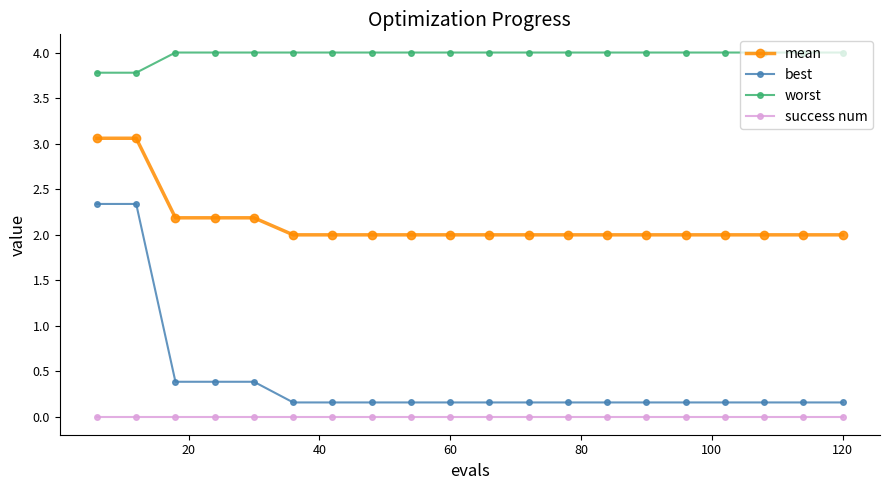

True or false: best and mean cross at least once.

False